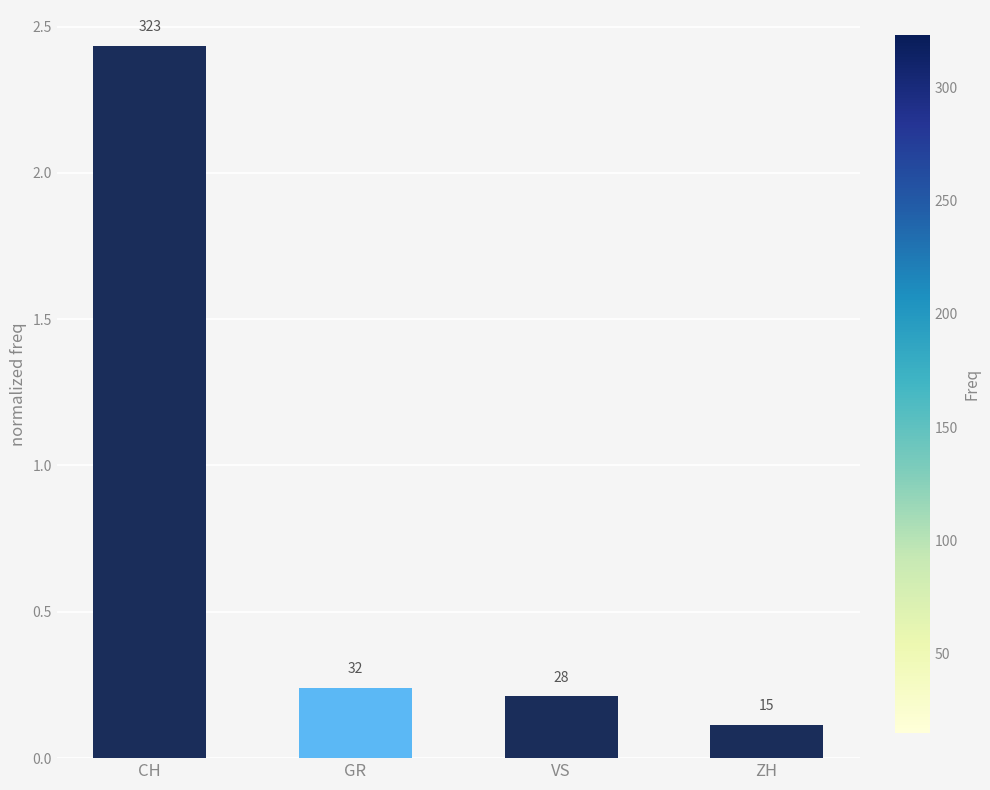

What is the value of the 1st bar from the left?

2.4